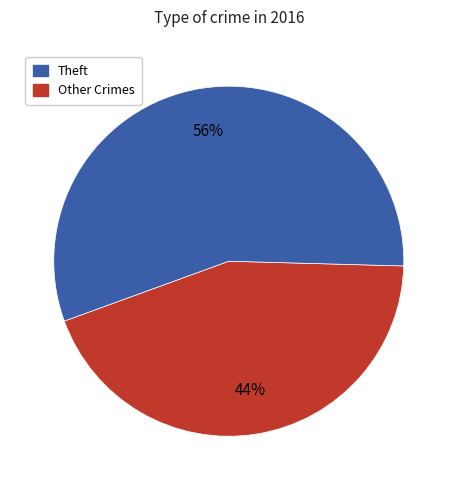

Is there a majority slice in this chart?

Yes